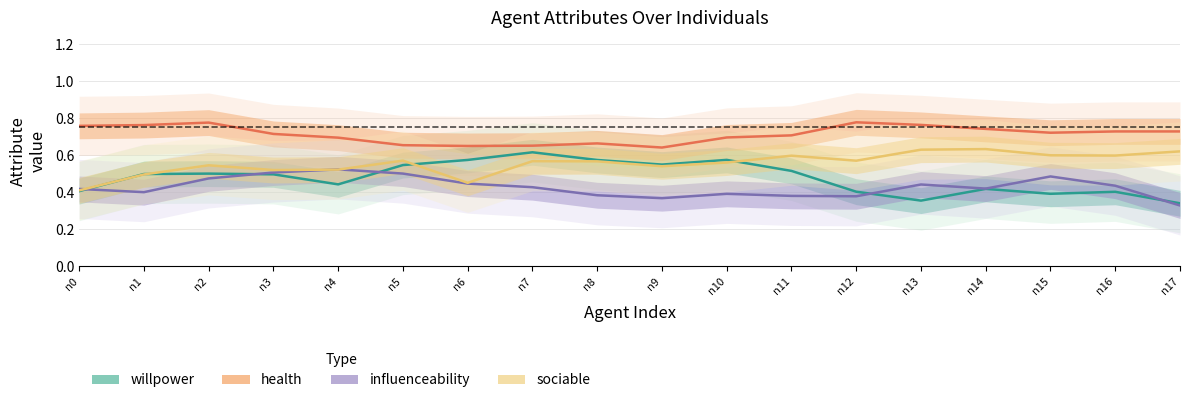

Between which two adjacent categories do sociable and willpower first intersect?

n0 and n1